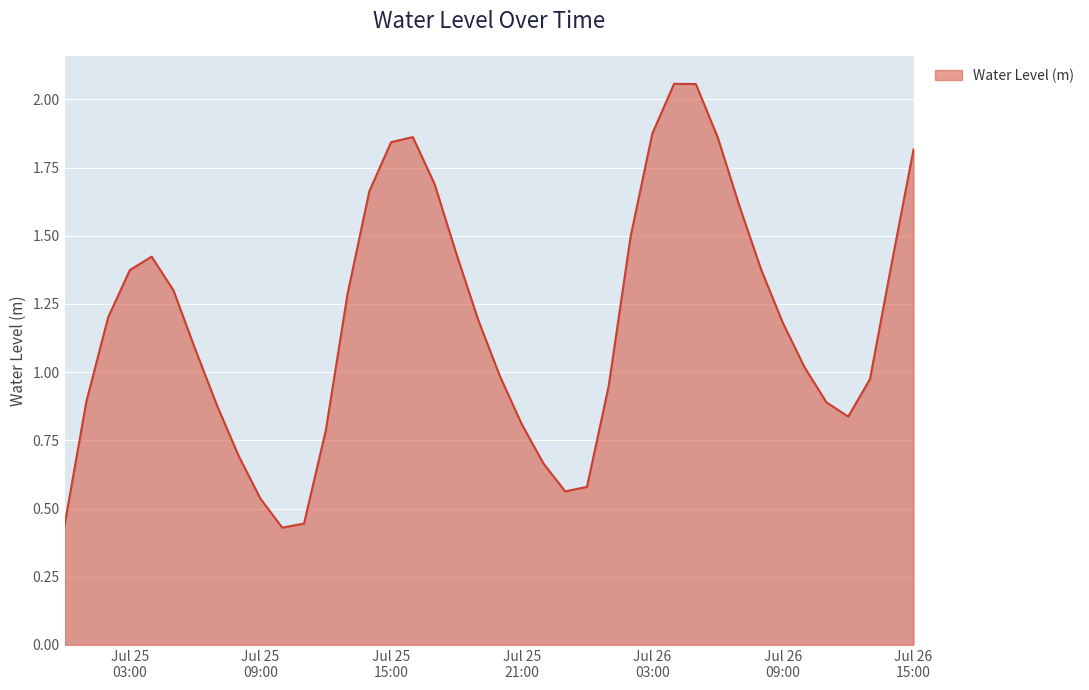

What is the difference between the maximum and minimum values?

1.6